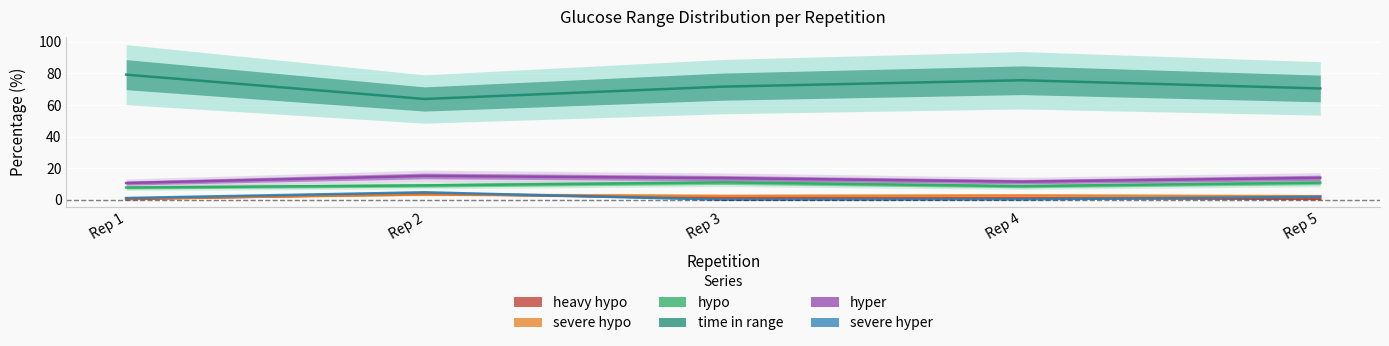

The value of hyper at Rep 5 is 13.9. True or false?

True